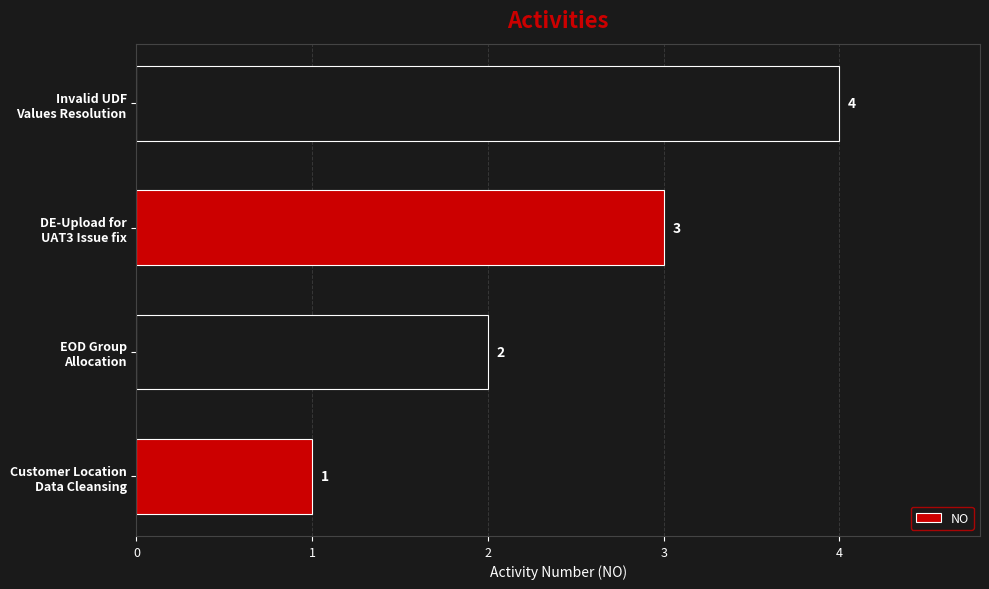

What is the sum of all values?

10